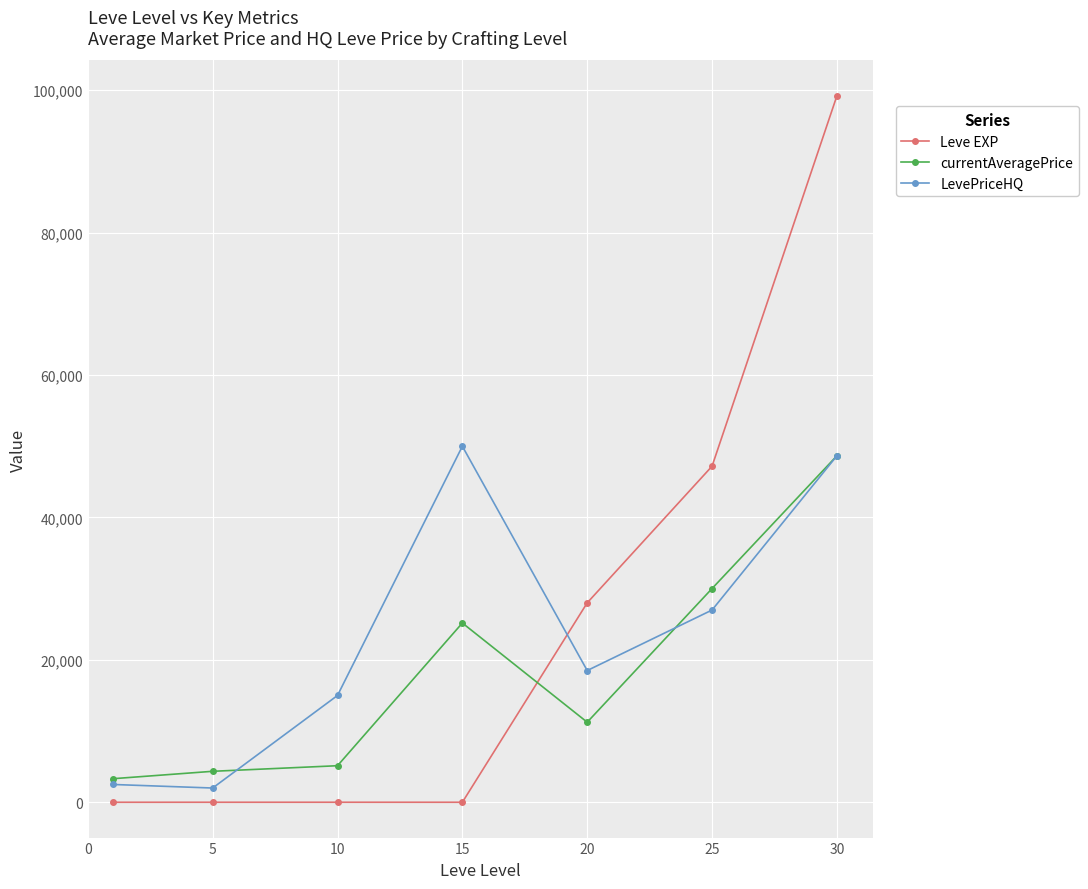

Which series ends up on top after the final intersection of Leve EXP and LevePriceHQ?

Leve EXP